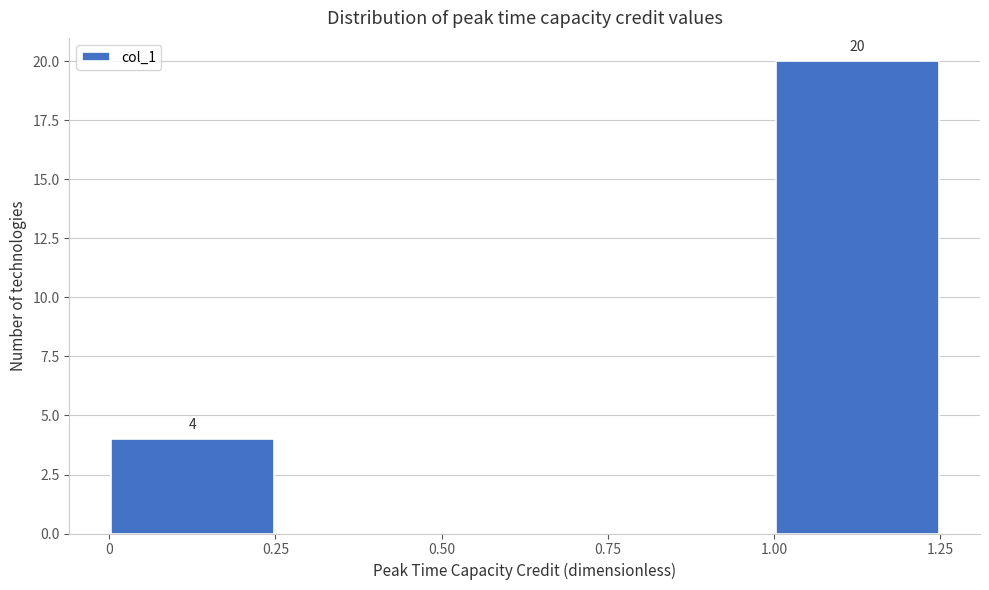

Which range on the x-axis has the tallest bar?

1.00 to 1.25